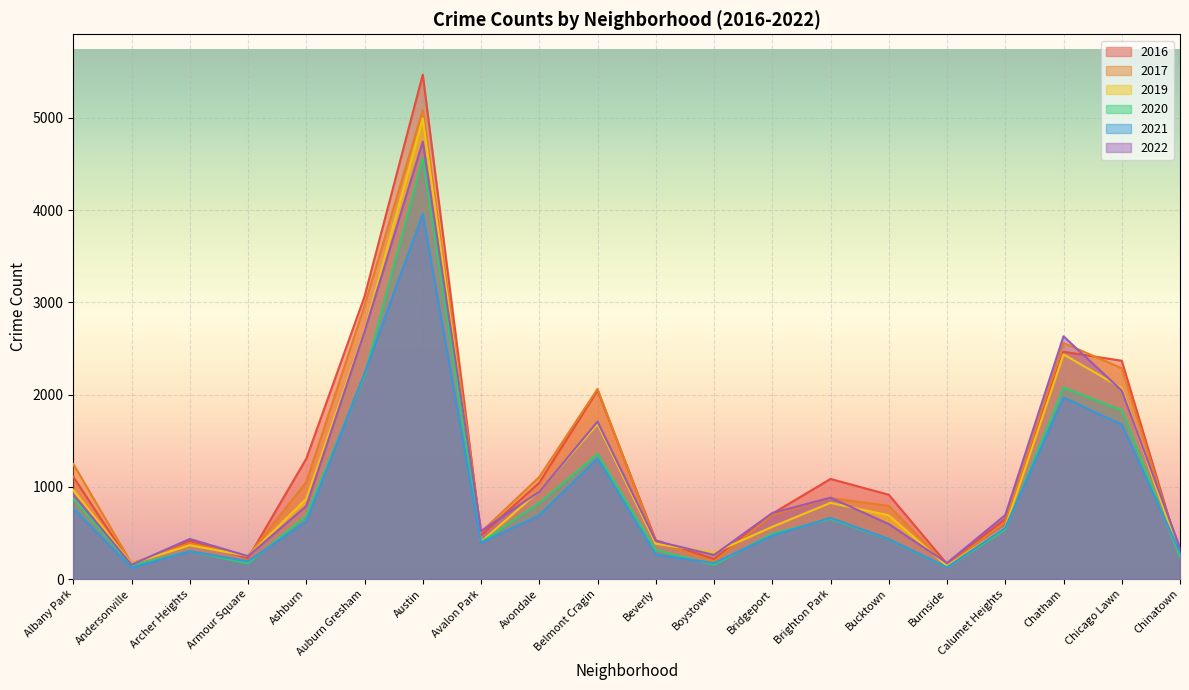

Which series has the largest total across all categories?

2016